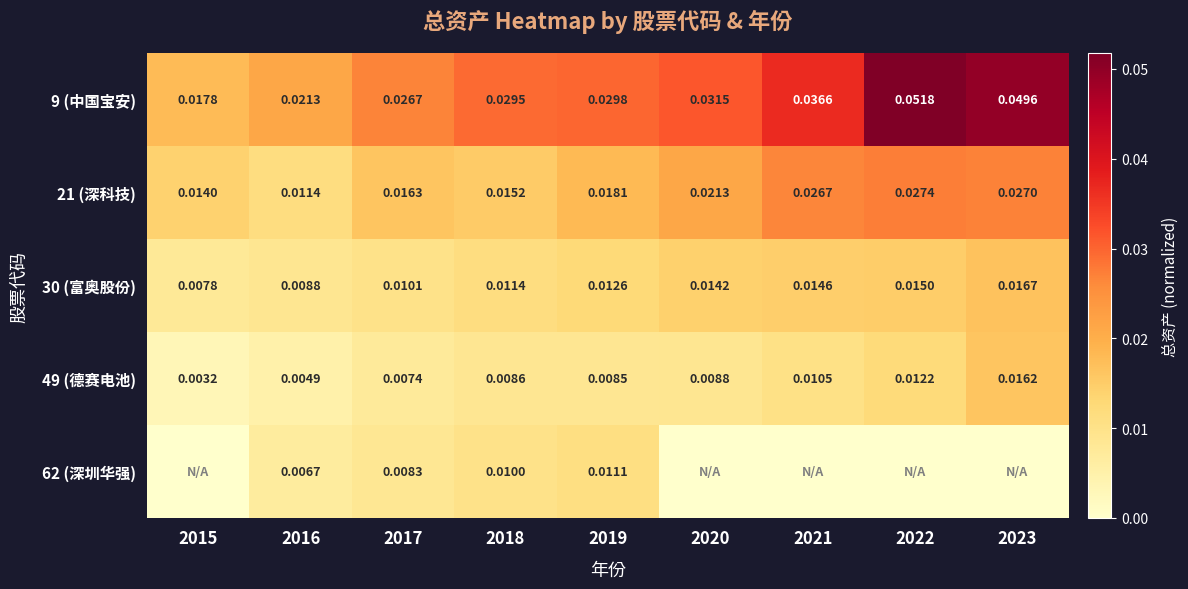

Rank the series at 2021 from highest to lowest value.

9 (中国宝安), 21 (深科技), 30 (富奥股份), 49 (德赛电池), 62 (深圳华强)